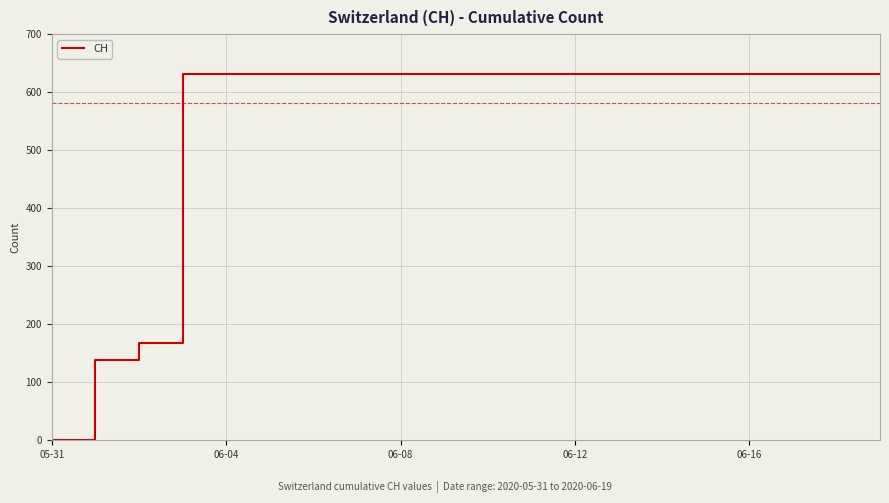

What is the difference between the maximum and minimum values?

631